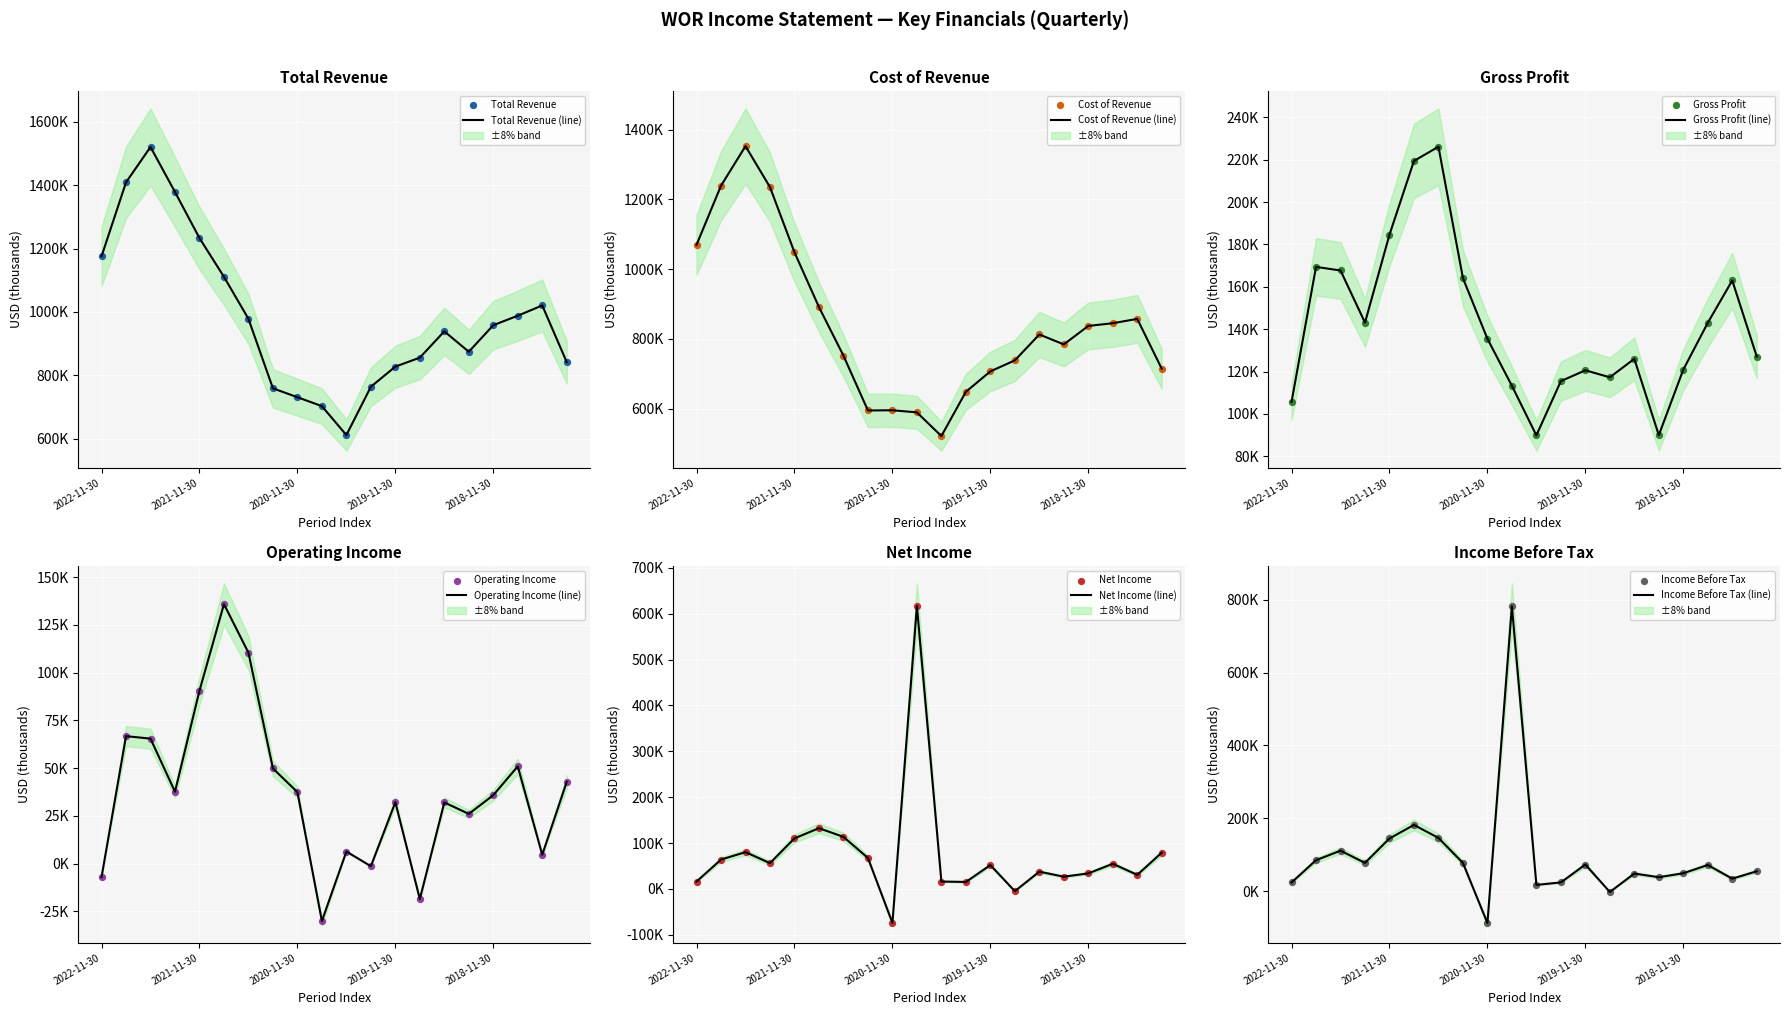

Which series has the largest total across all categories?

Total Revenue